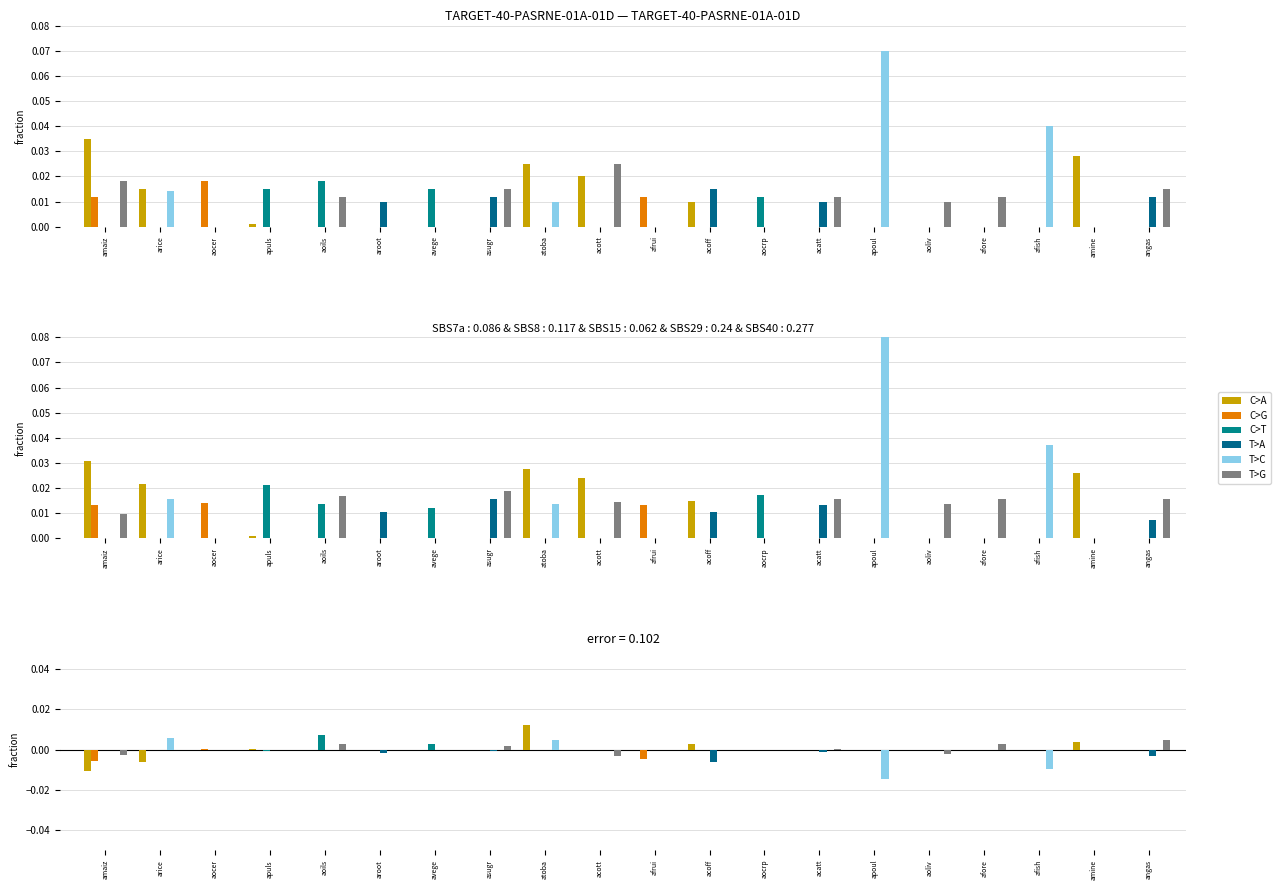

How many categories are shown in the chart?

20